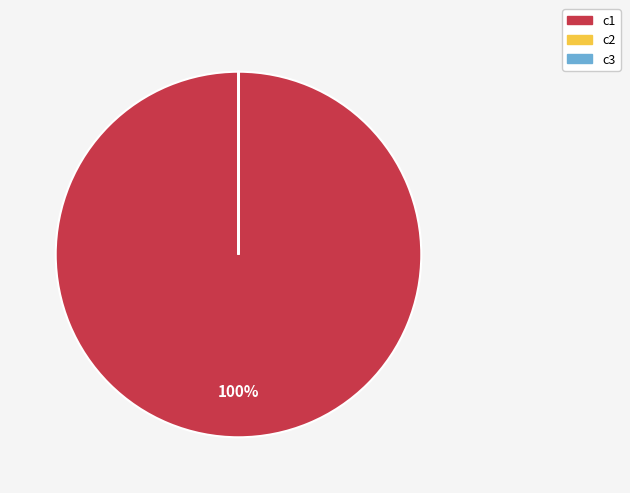

Which category has the biggest portion of the pie?

c1